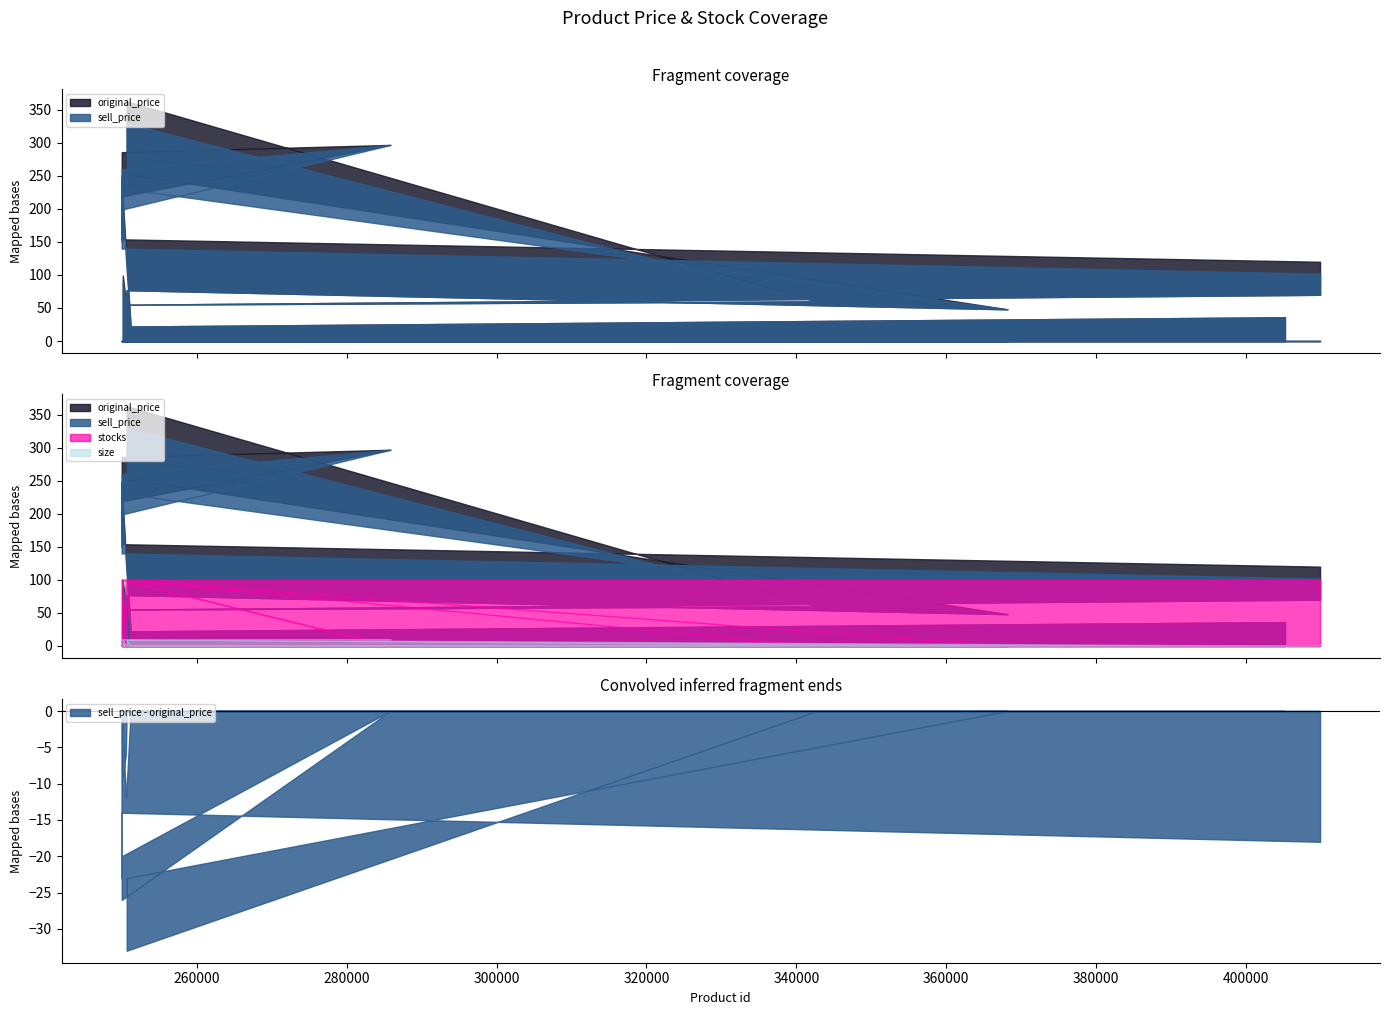

Is it true that size equals 0 at 409904?

True